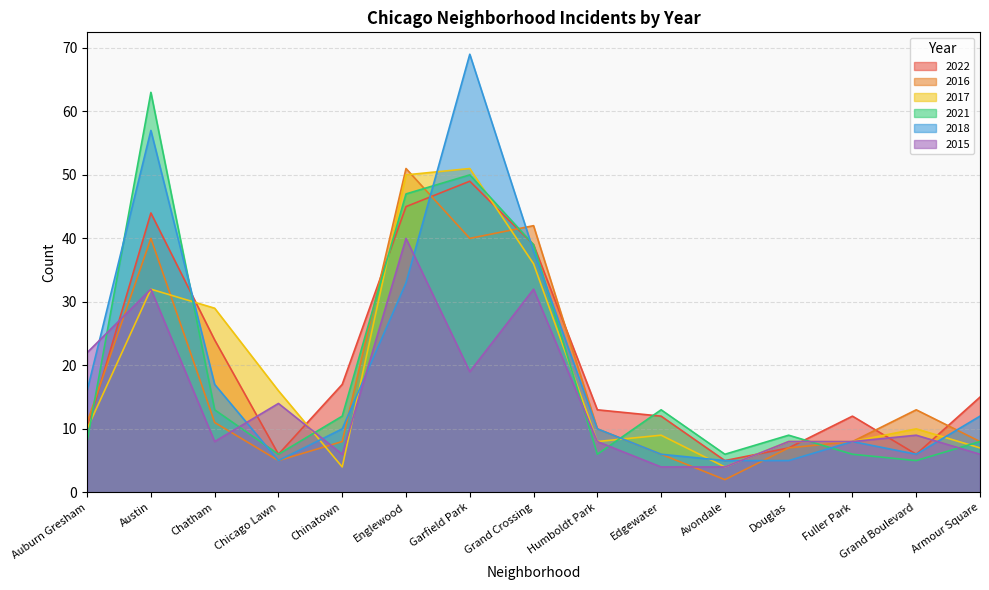

What is the greatest value displayed?

69